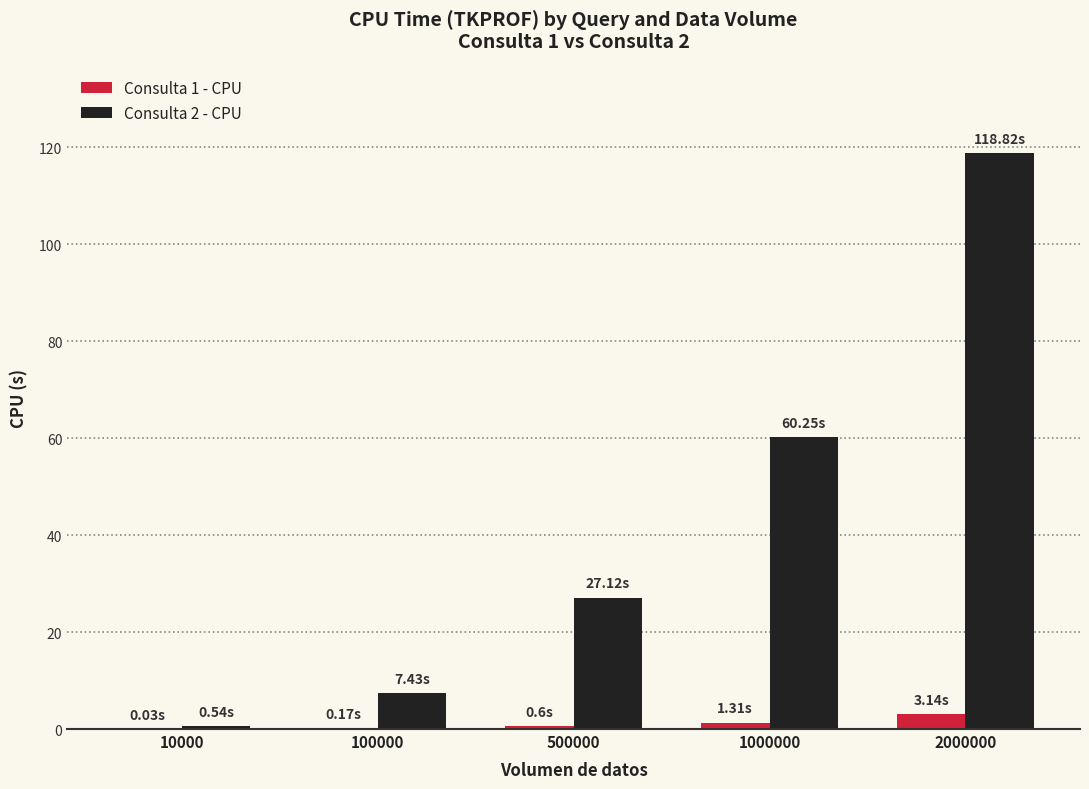

What is the maximum value shown in the chart?

118.8